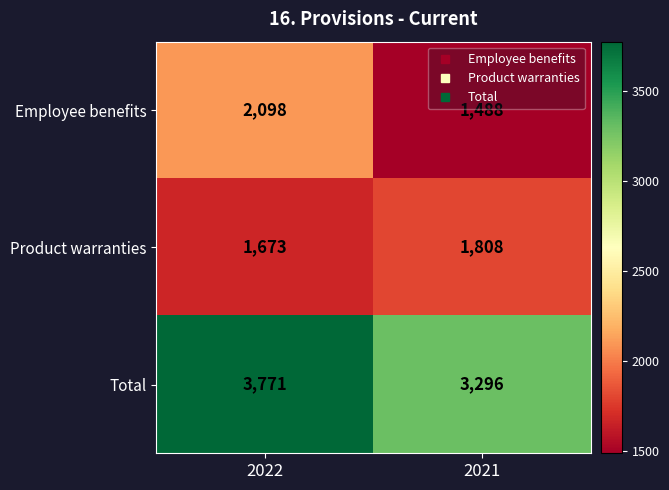

What is the total value across all series at 2021?

6592